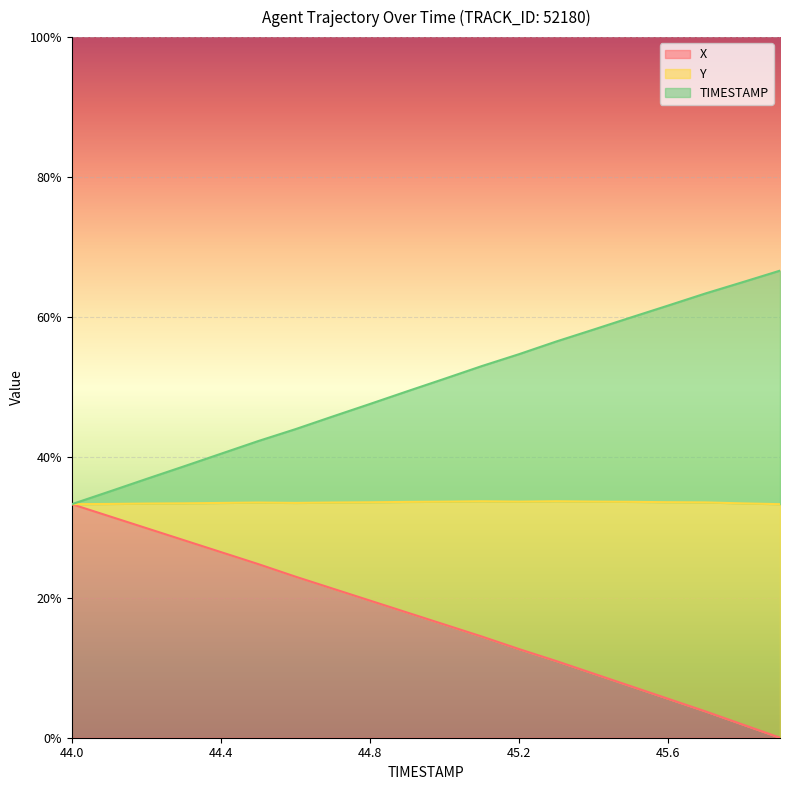

Which category has the lowest value in the X series?

45.9